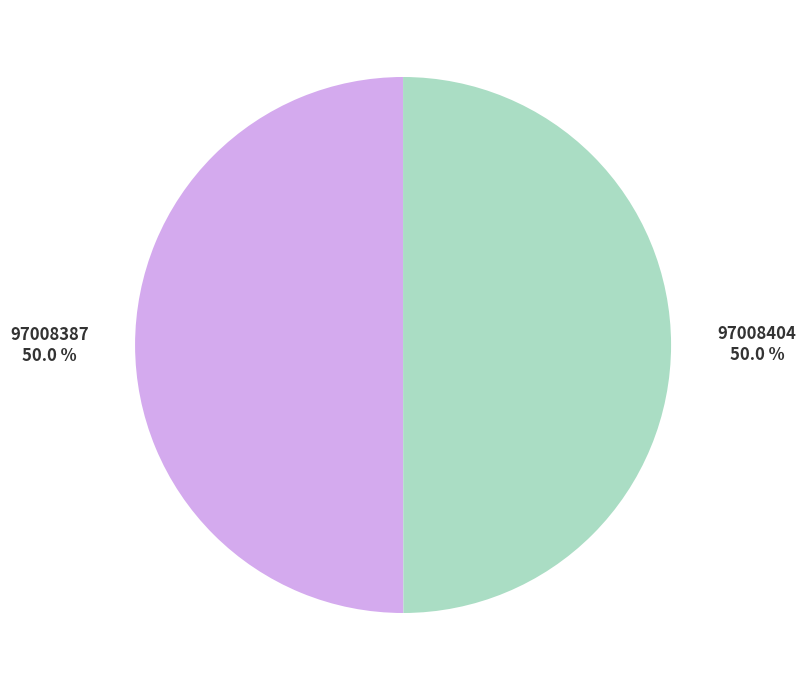

Combined, do 97008404 and 97008387 account for over 50%?

Yes